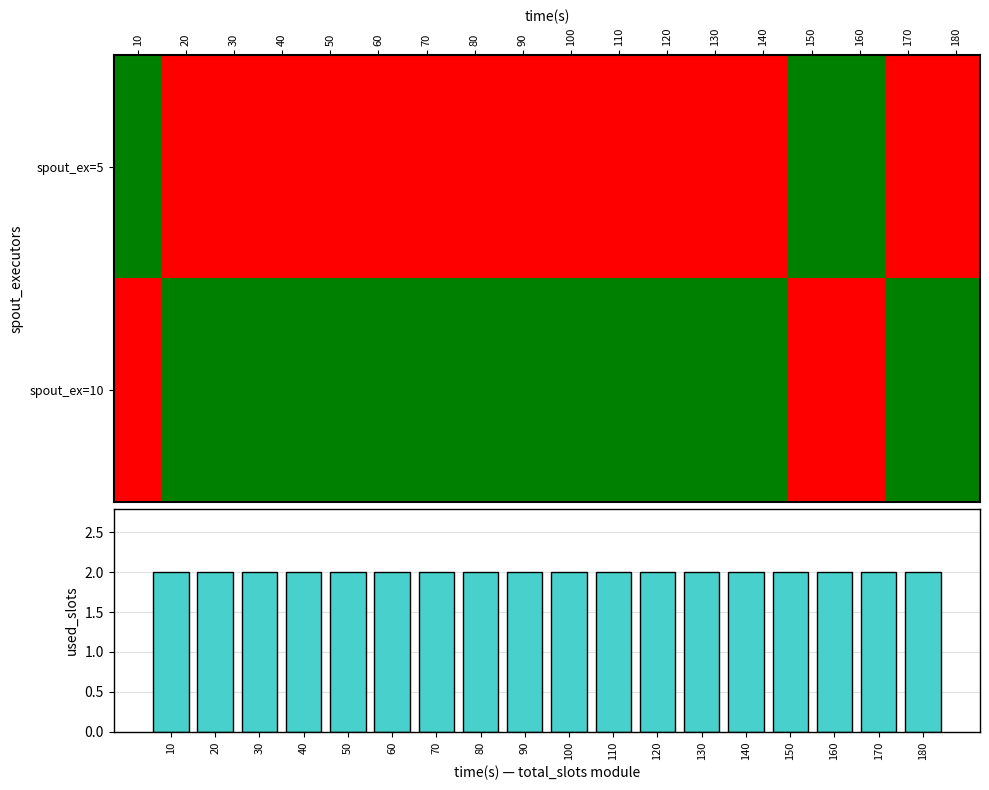

Is the value of spout_ex=5 at 130 greater than the value of used_slots at 80?

No